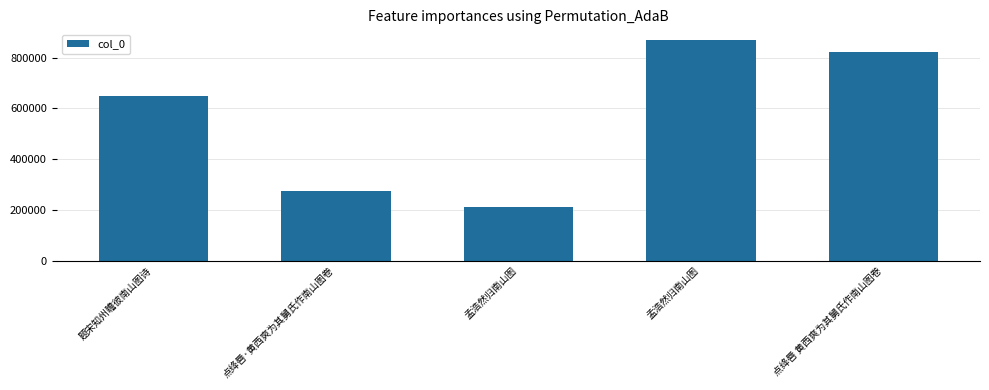

Does the chart contain any negative values?

No